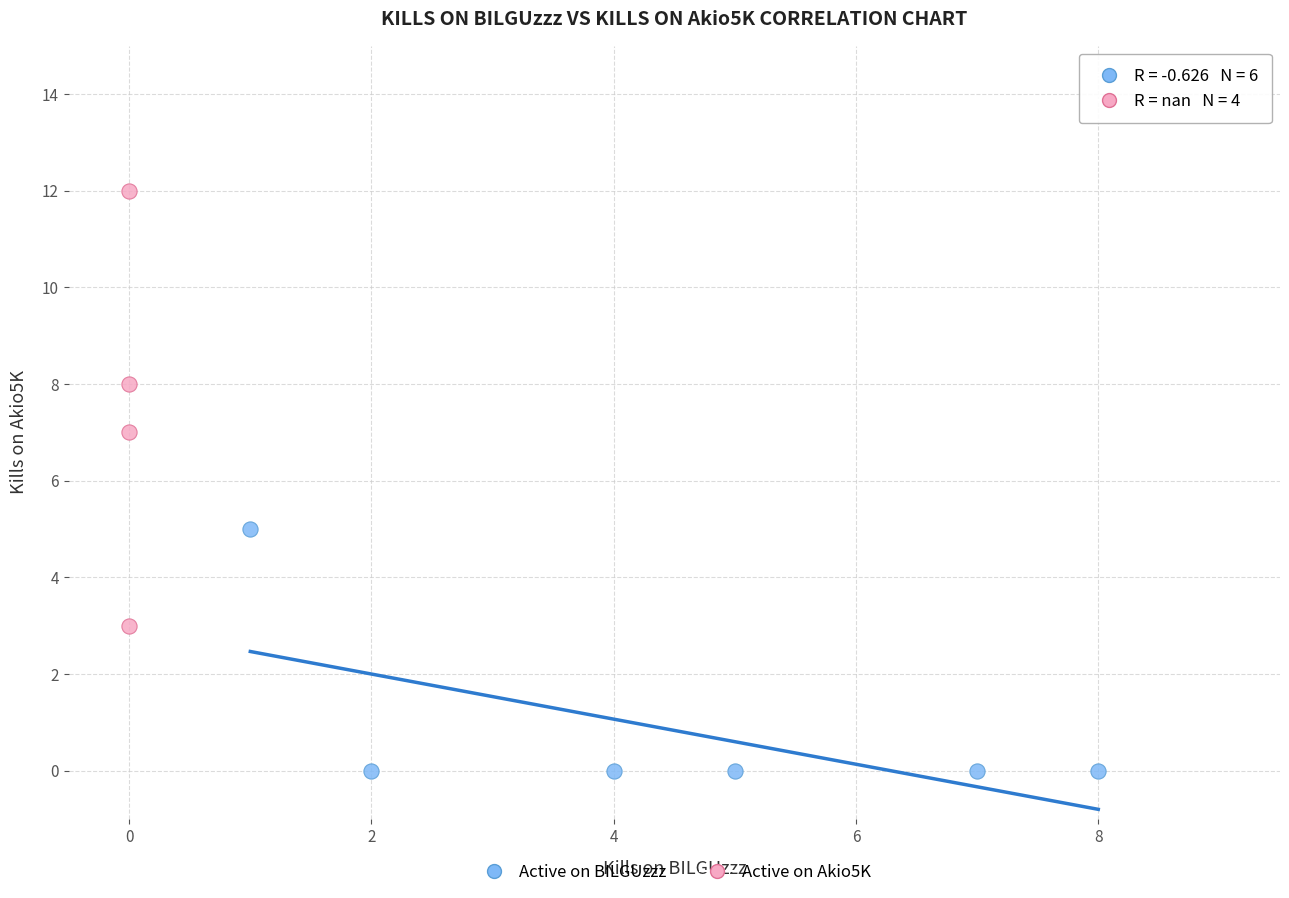

Which series reaches the maximum Y coordinate?

Active on Akio5K